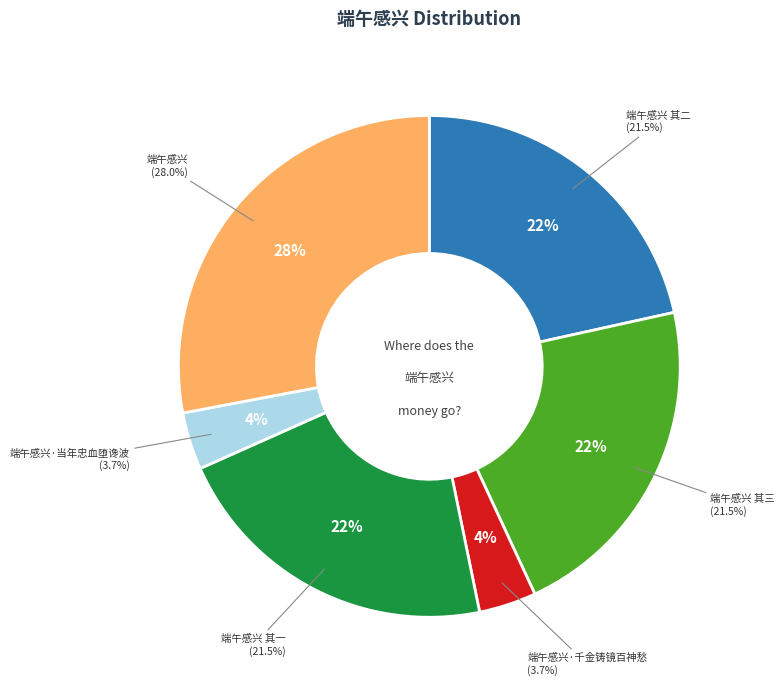

Which has a higher value, 端午感兴·千金铸镜百神愁 or 端午感兴?

端午感兴